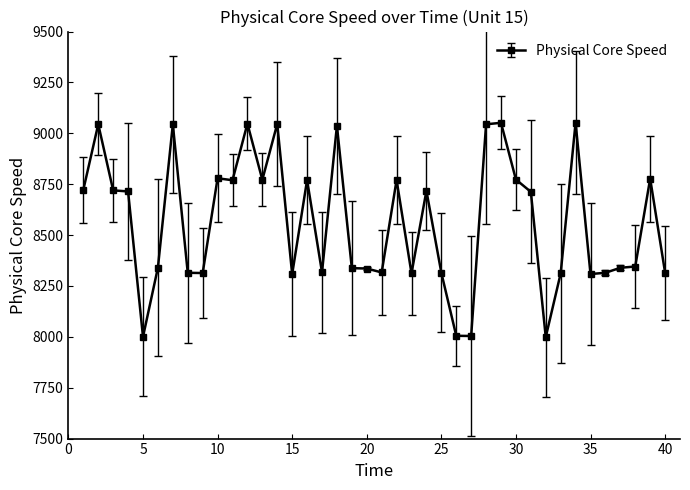

True or false: there are more than 2 points higher than both neighbors.

True